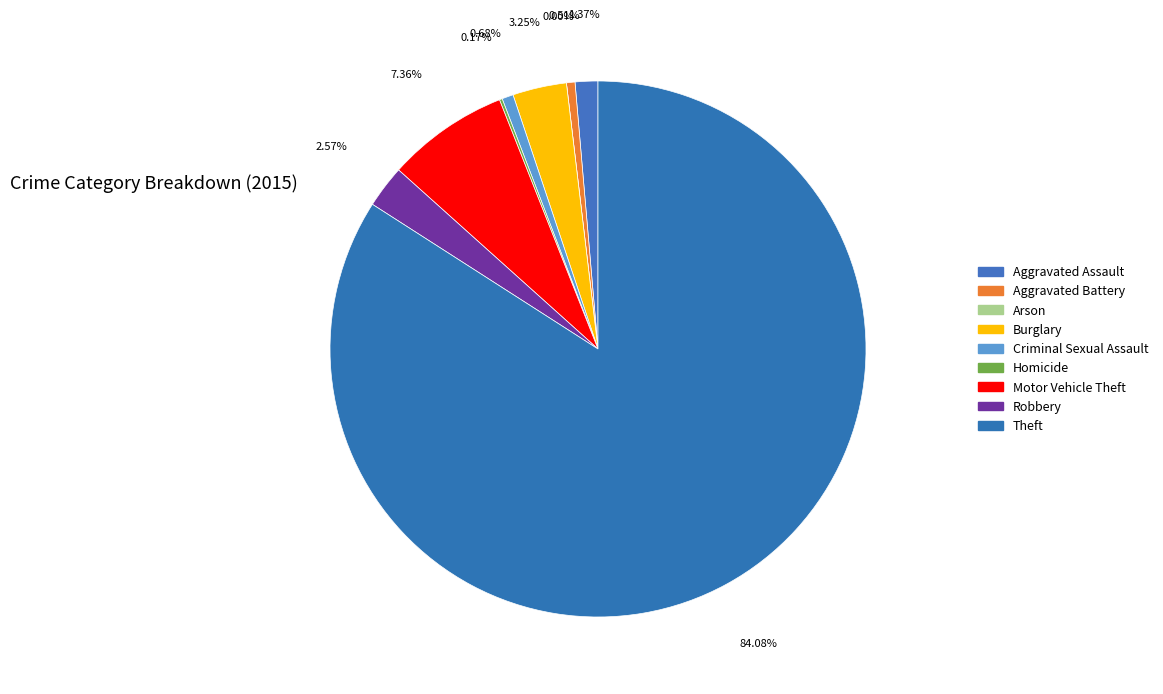

Count the number of slices in the pie.

9